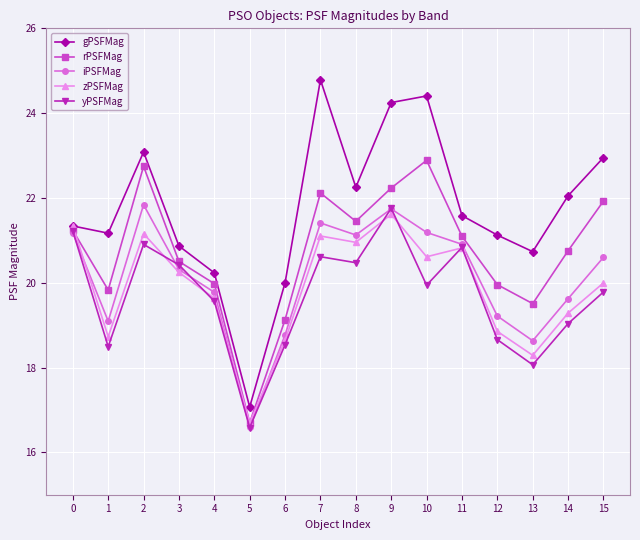

Reading left to right, transcribe all the data shown in this chart.

gPSFMag: 21.3	21.2	23.1	20.9	20.2	17.1	20.0	24.8	22.3	24.2	24.4	21.6	21.1	20.7	22.1	23.0
rPSFMag: 21.2	19.8	22.7	20.5	20.0	16.7	19.1	22.1	21.4	22.2	22.9	21.1	20.0	19.5	20.8	21.9
iPSFMag: 21.2	19.1	21.8	20.3	19.8	16.6	18.8	21.4	21.1	21.7	21.2	20.9	19.2	18.6	19.6	20.6
zPSFMag: 21.3	18.7	21.2	20.2	19.6	16.7	18.6	21.1	21.0	21.6	20.6	20.8	18.9	18.3	19.3	20.0
yPSFMag: 21.2	18.5	20.9	20.4	19.6	16.6	18.5	20.6	20.5	21.8	19.9	20.8	18.7	18.1	19.0	19.8